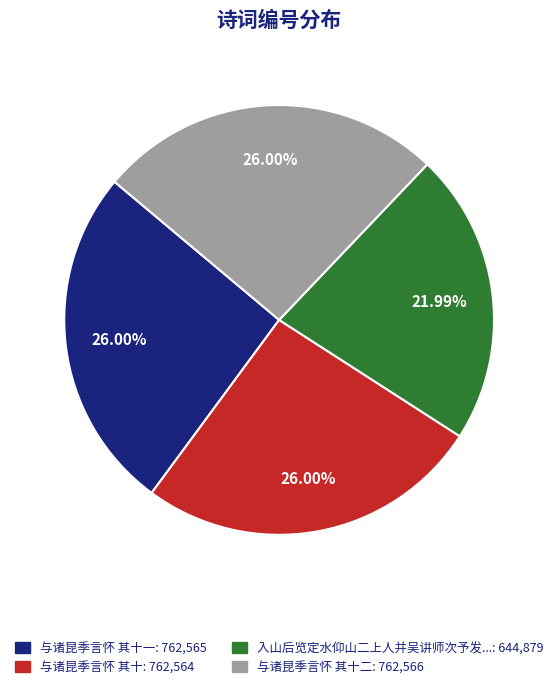

Is there a majority slice in this chart?

No